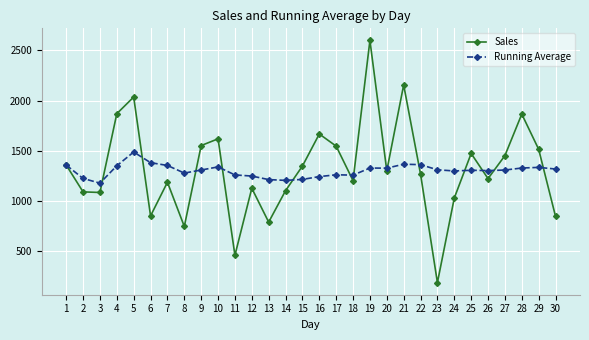

After their last crossing, which series has the higher values: Running Average or Sales?

Running Average